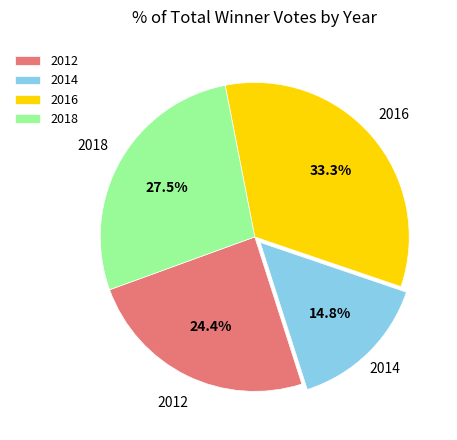

Count the number of slices in the pie.

4